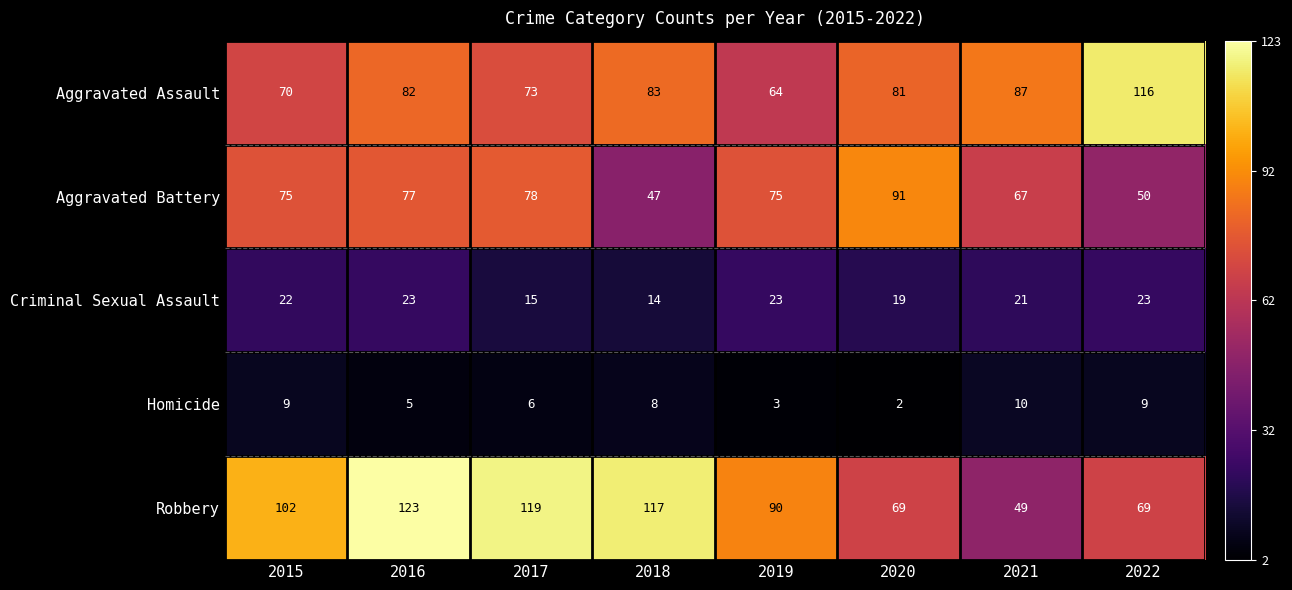

Which series has the widest spread of values?

Robbery